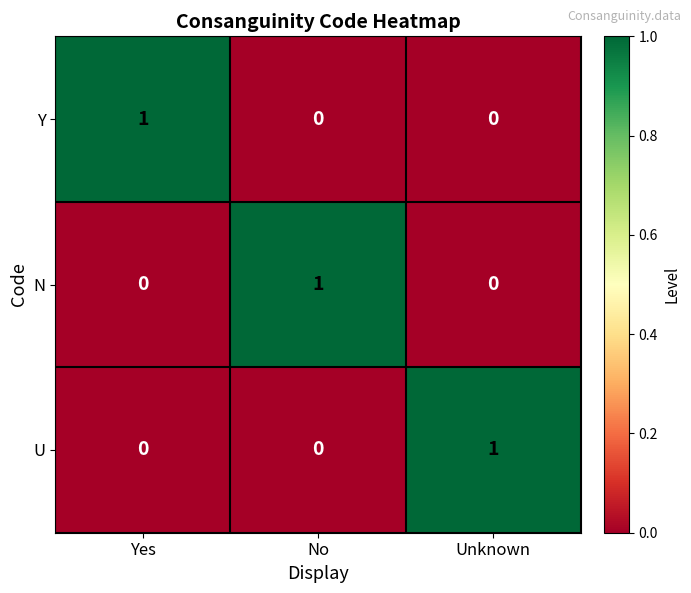

The U series shows 0 at Yes. True or false?

True